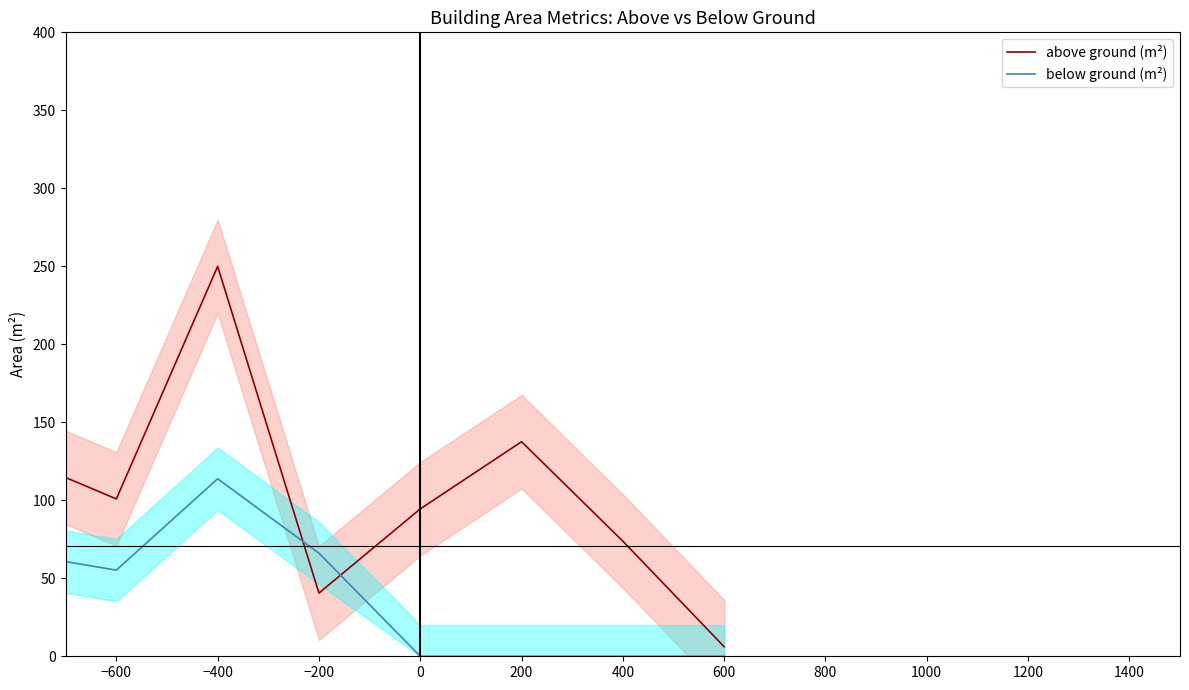

Does the chart display data point markers on the line(s)?

No